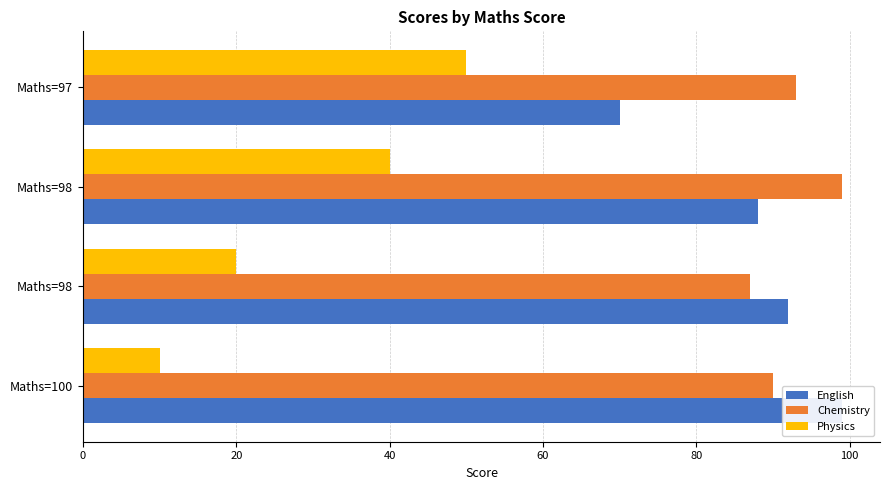

How many data points in English are above 92?

1